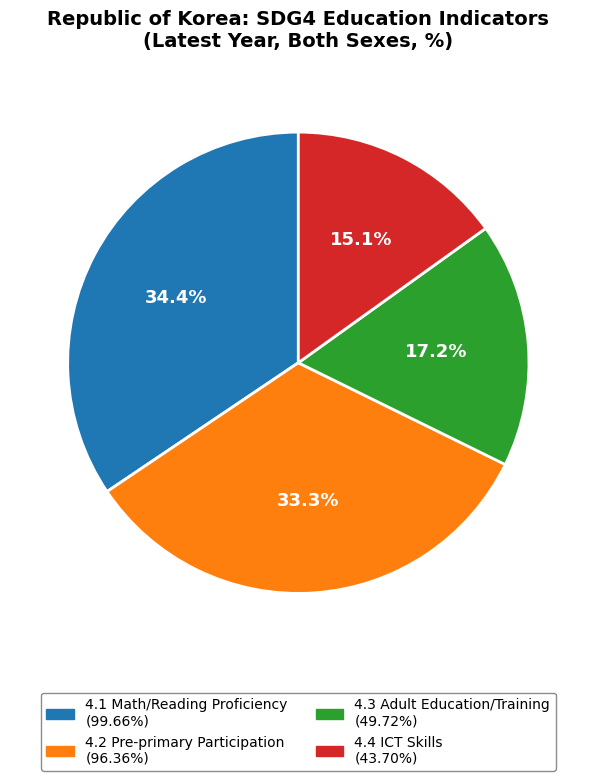

What is the total percentage of 4.1 and 4.3?

51.6%